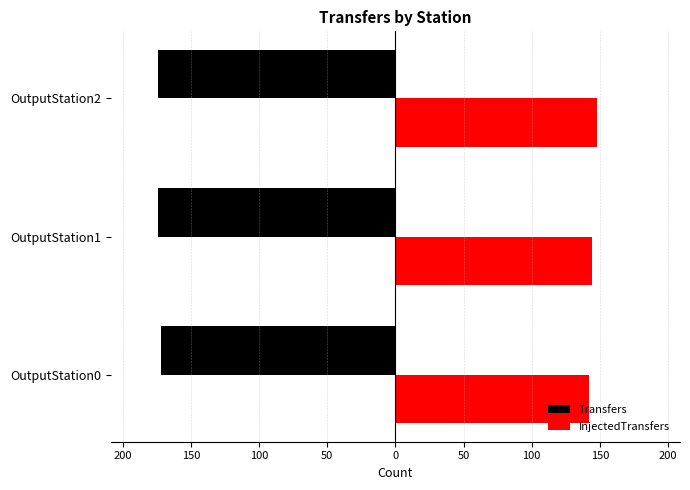

What are all the series names shown in the legend?

Transfers, InjectedTransfers